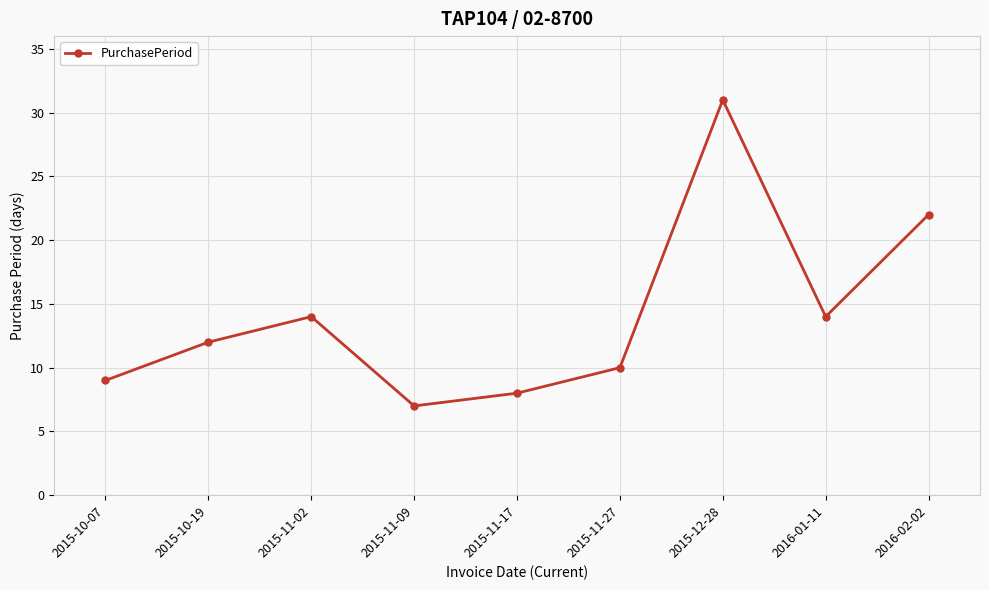

How many lines are shown in the chart?

1